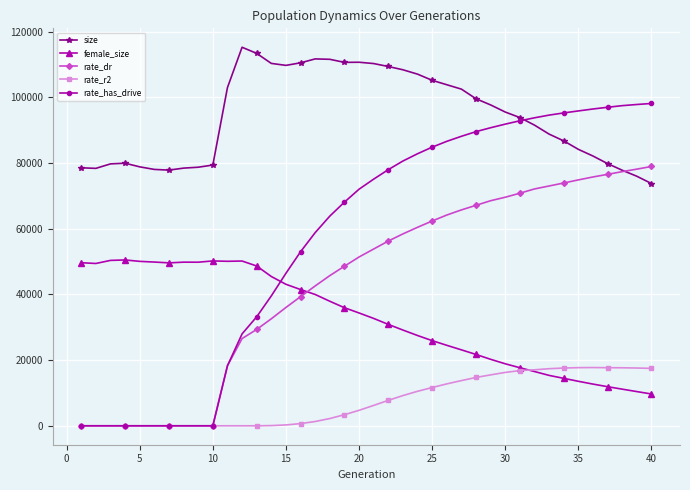

Rank the series by their maximum value, from lowest to highest.

rate_r2, female_size, rate_dr, rate_has_drive, size